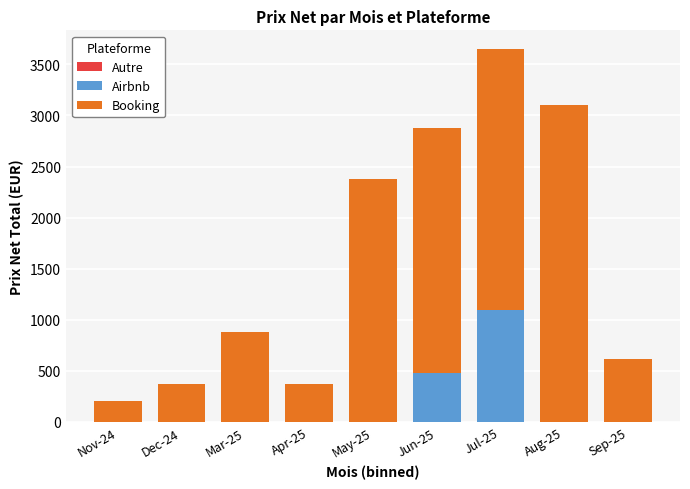

What is the maximum value for Airbnb?

1099.0